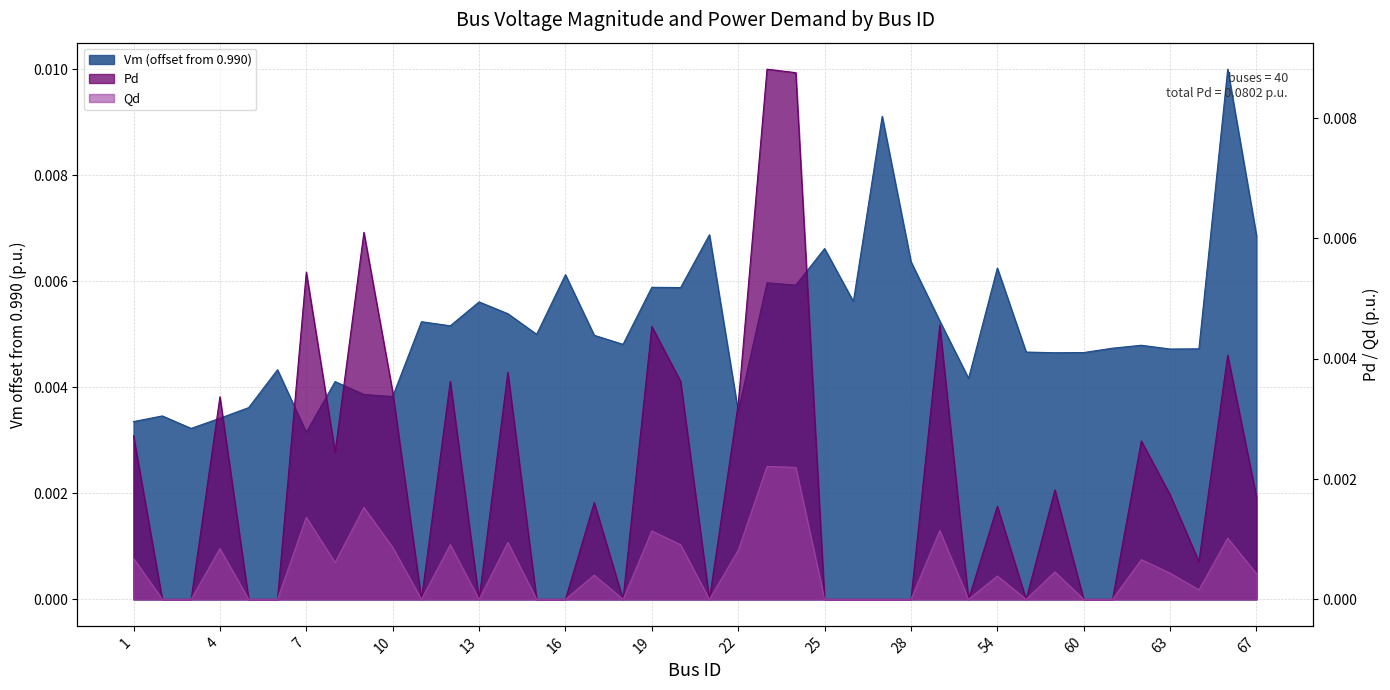

Rank the categories by Vm value from lowest to highest.

7, 3, 1, 4, 2, 22, 5, 10, 9, 8, 40, 6, 59, 60, 58, 63, 64, 61, 62, 18, 17, 15, 12, 11, 30, 14, 13, 26, 20, 19, 24, 23, 16, 54, 28, 25, 67, 21, 27, 66